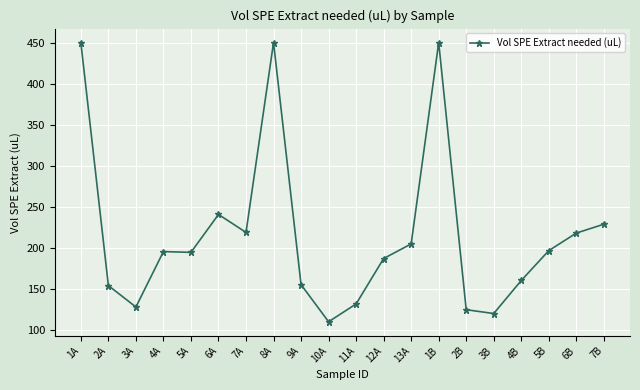

What is the greatest value displayed?

450.0